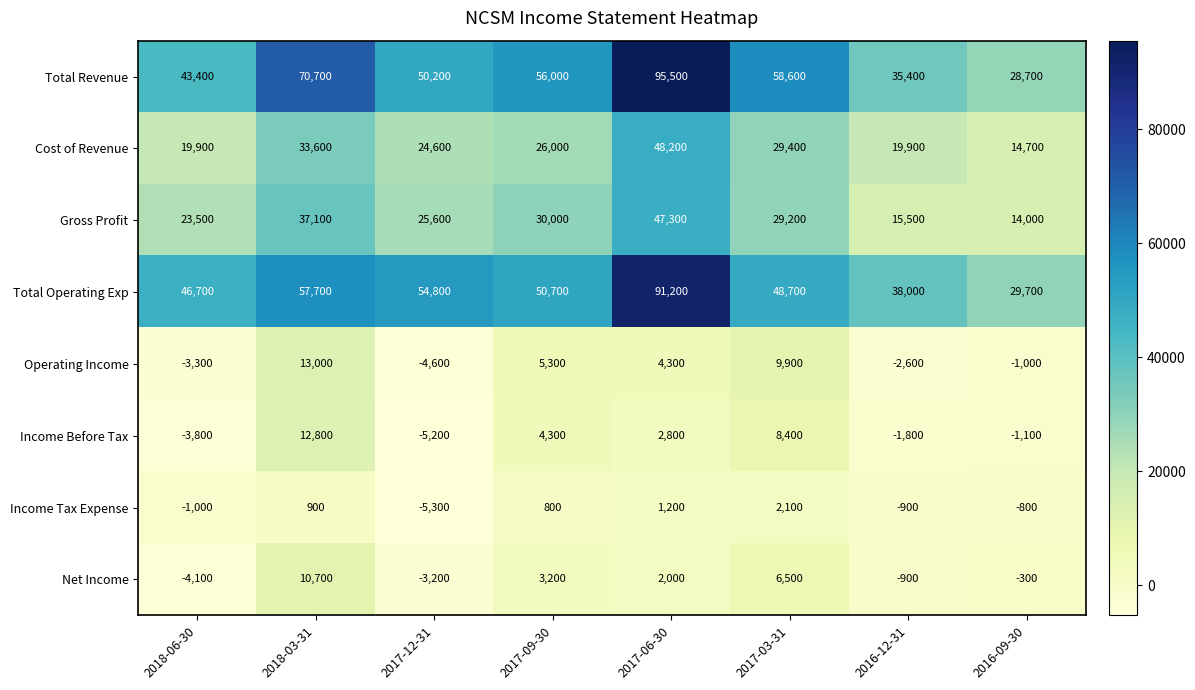

At how many categories does at least one series exceed 18820?

8